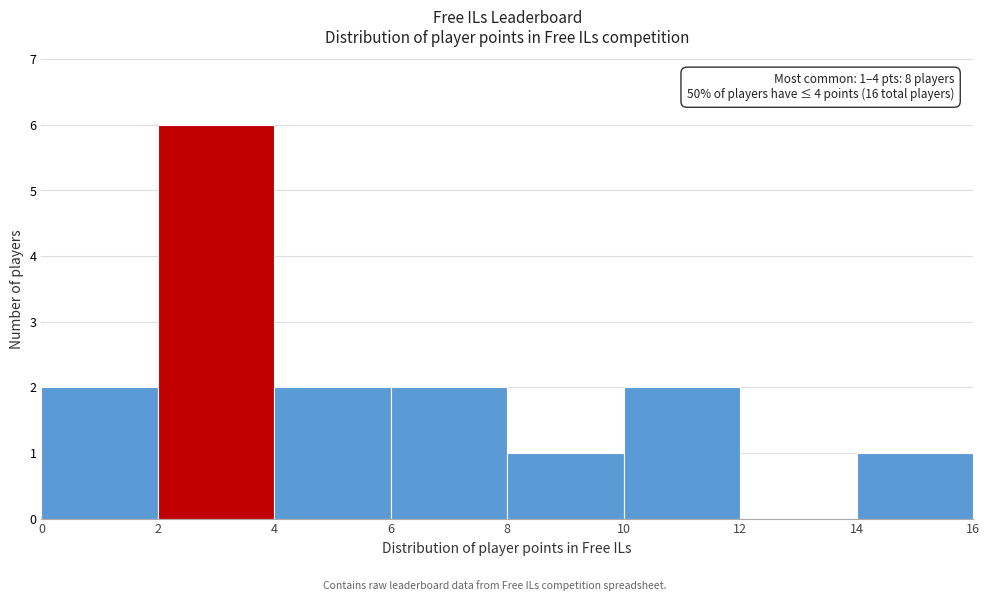

Which range on the x-axis has the tallest bar?

2 to 4